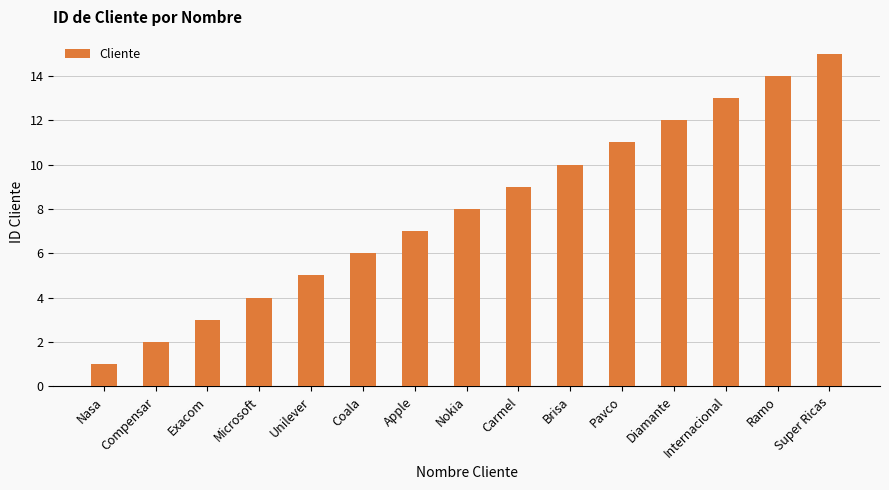

Approximately how many times larger is the value at Coala compared to Pavco?

0.5